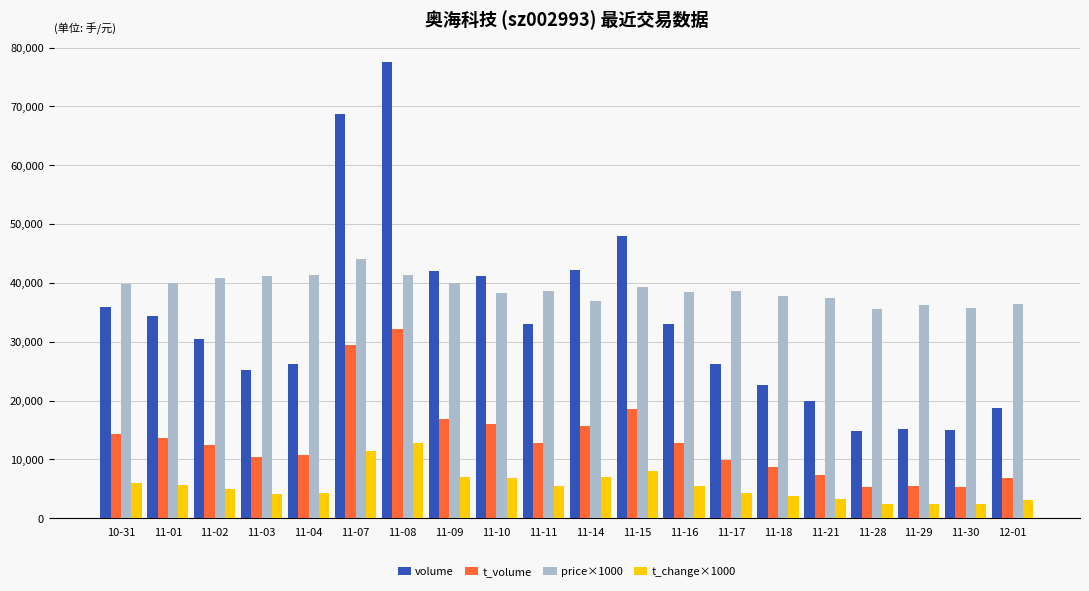

Which category has the highest value in the volume series?

11-08